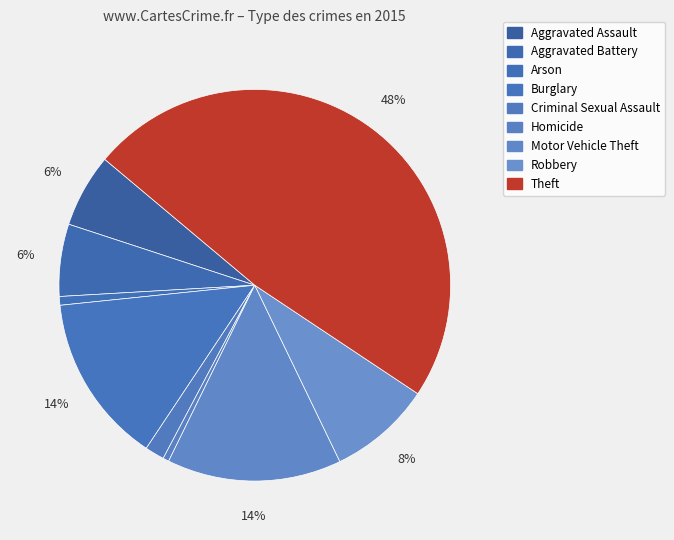

Rank the categories by value from lowest to highest.

Homicide, Arson, Criminal Sexual Assault, Aggravated Battery, Aggravated Assault, Robbery, Burglary, Motor Vehicle Theft, Theft